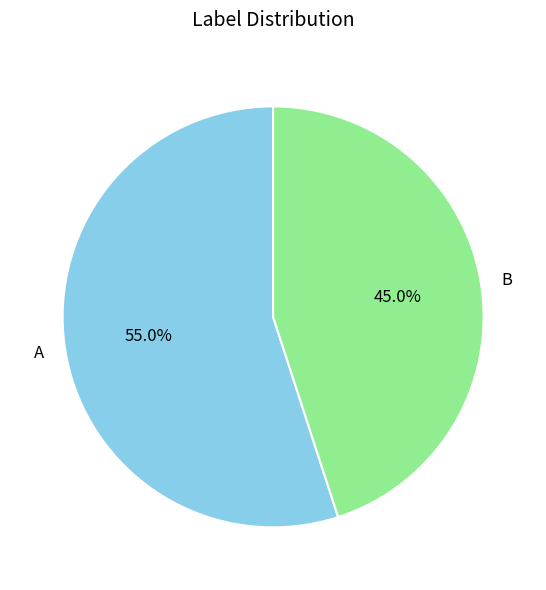

True or false: B accounts for 57% of the total.

False